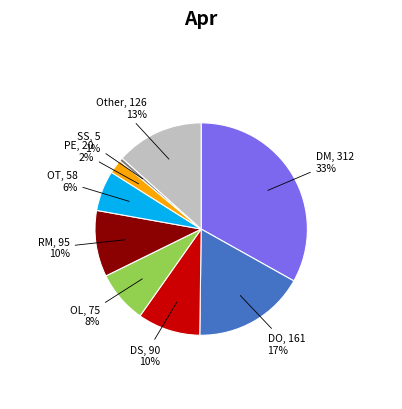

To the nearest percent, what is the average slice percentage?

11%